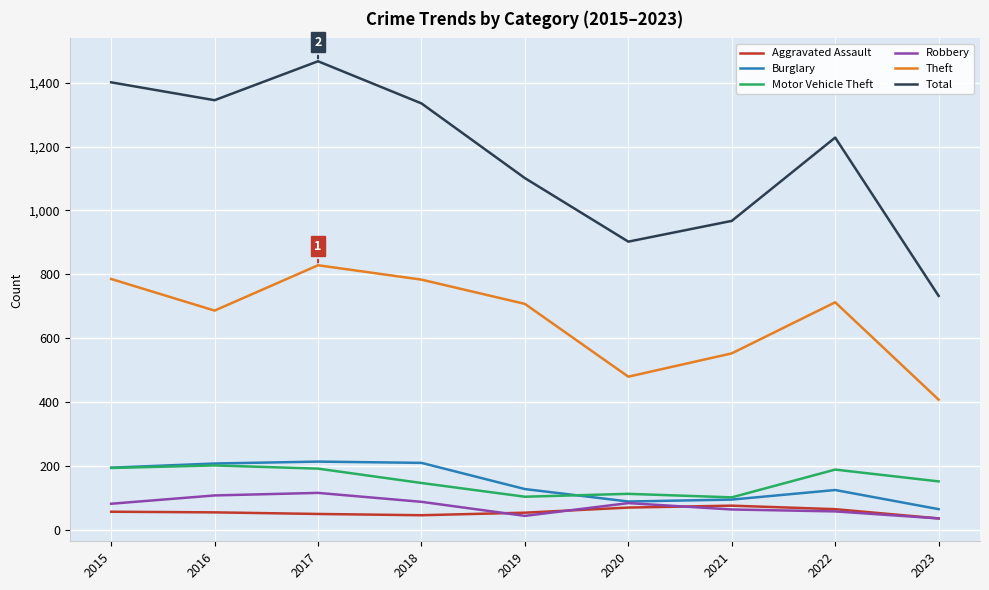

What value does the Total series have at 2021, to the nearest 100?

1000